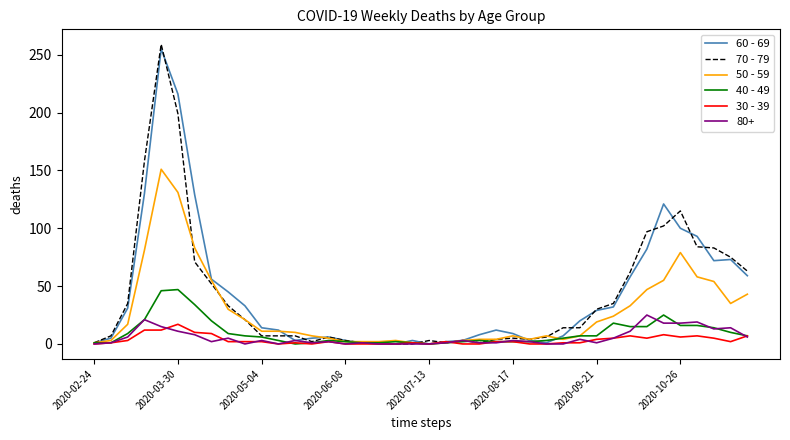

What is the greatest value displayed?

259